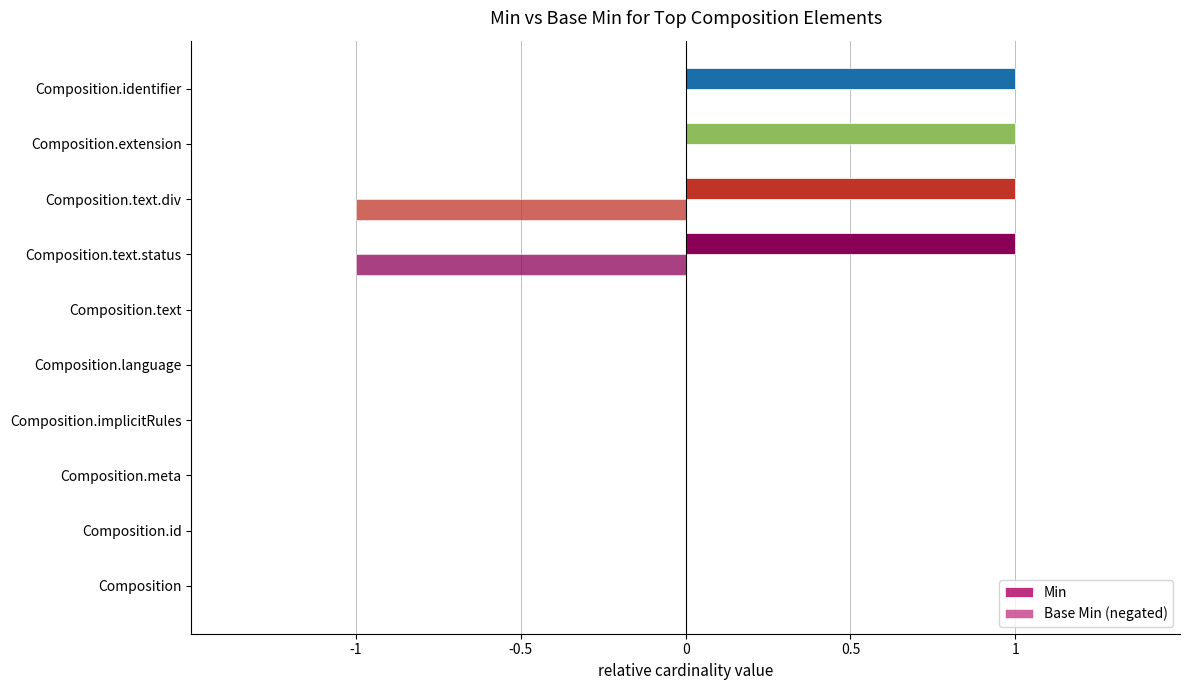

What is the minimum value shown in the chart?

-1